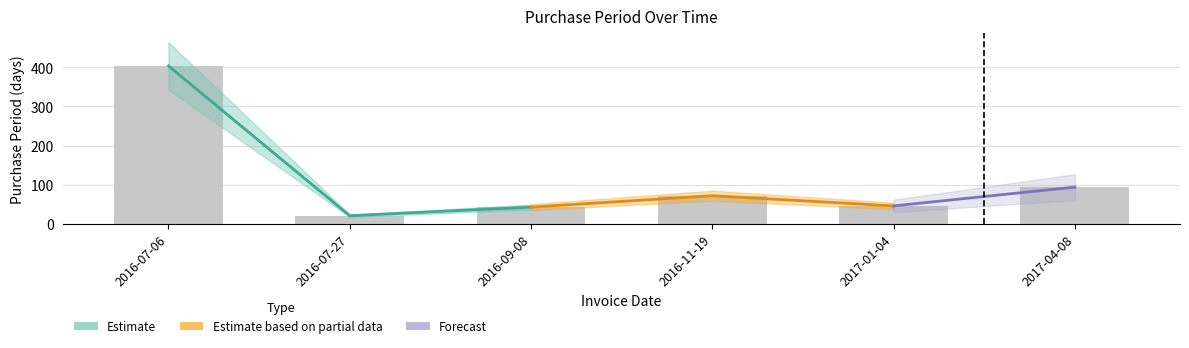

What is the change in value from 2017-01-04 to 2017-04-08?

+48